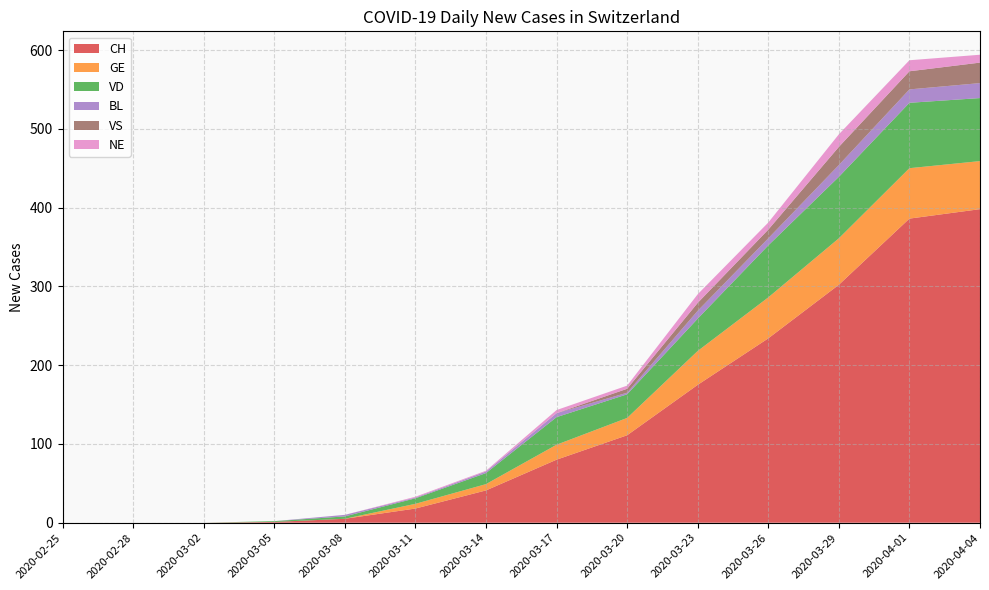

Reading left to right, transcribe all the data shown in this chart.

CH: 0	0	0	1	5	18	41	80	111	175	234	302	386	398
GE: 0	0	0	0	0	6	8	19	22	43	52	59	64	61
VD: 0	0	0	1	3	7	14	35	30	41	66	78	83	80
BL: 0	0	0	0	2	1	2	5	2	10	9	15	17	19
VS: 0	0	0	0	0	0	0	0	5	10	11	23	23	26
NE: 0	0	0	0	0	1	1	4	4	11	9	16	14	10